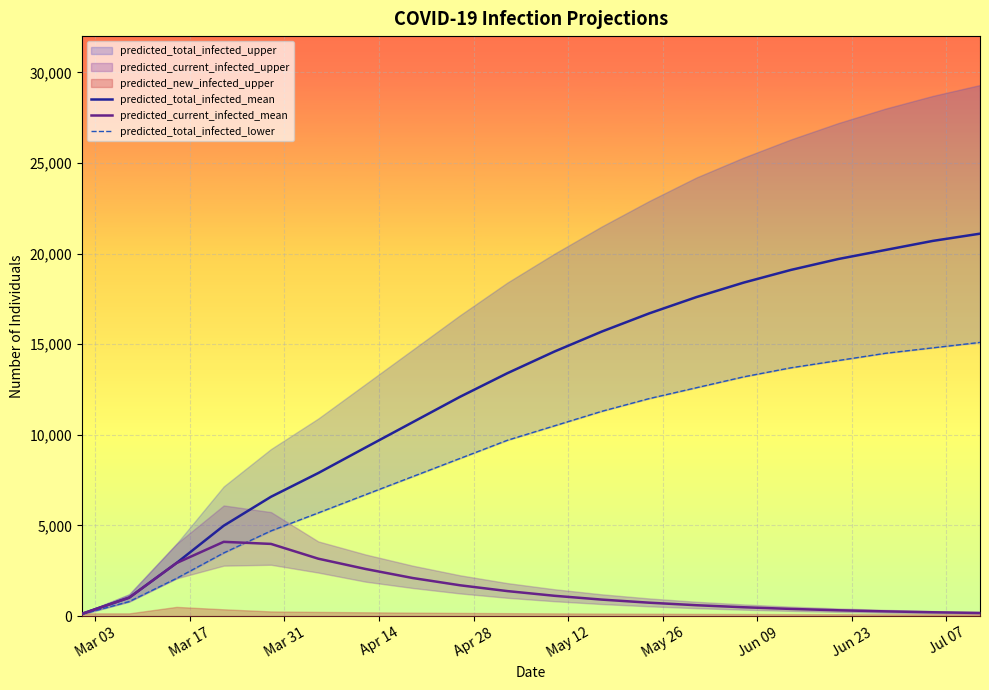

What is the maximum value for predicted_current_infected_mean?

4097